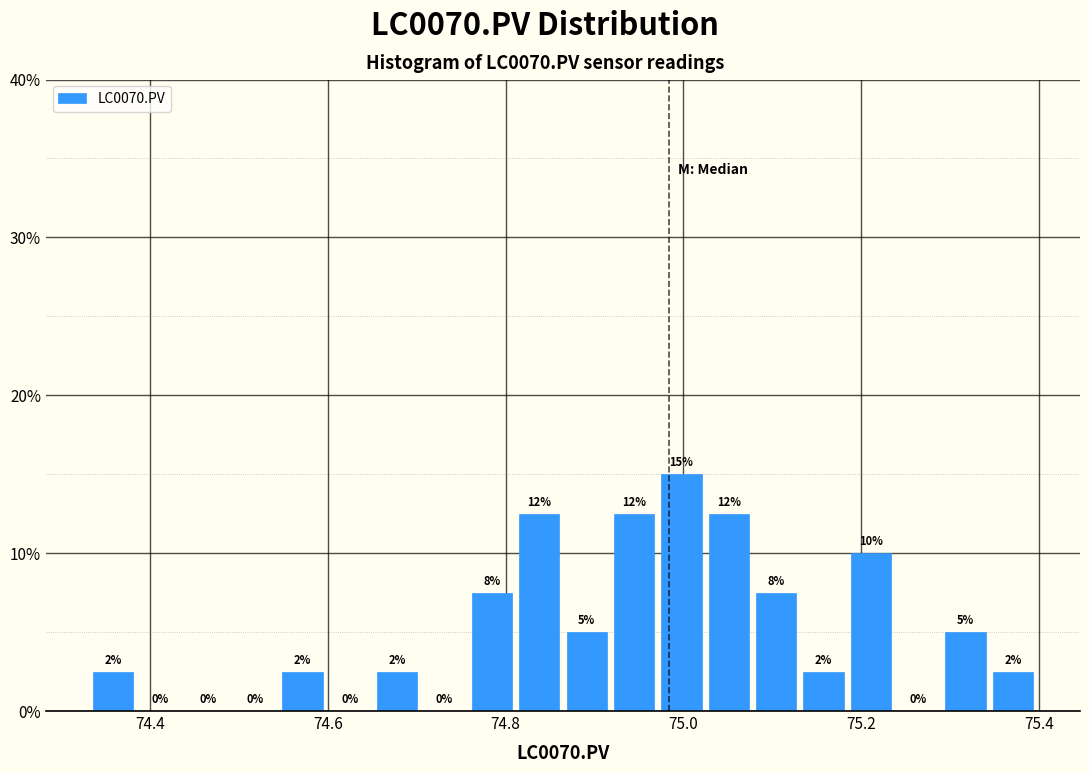

Read against the x-axis, roughly where is the centre of the tallest bar?

75.00